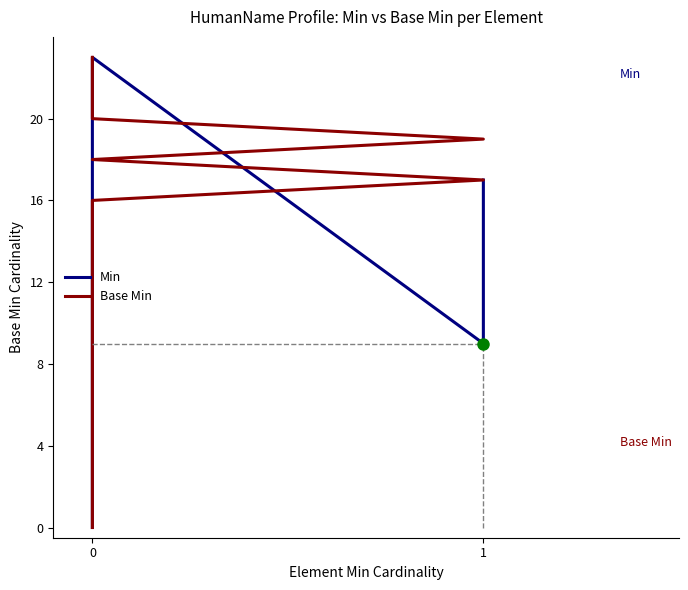

The value of Base Min at 0 is 8. True or false?

False